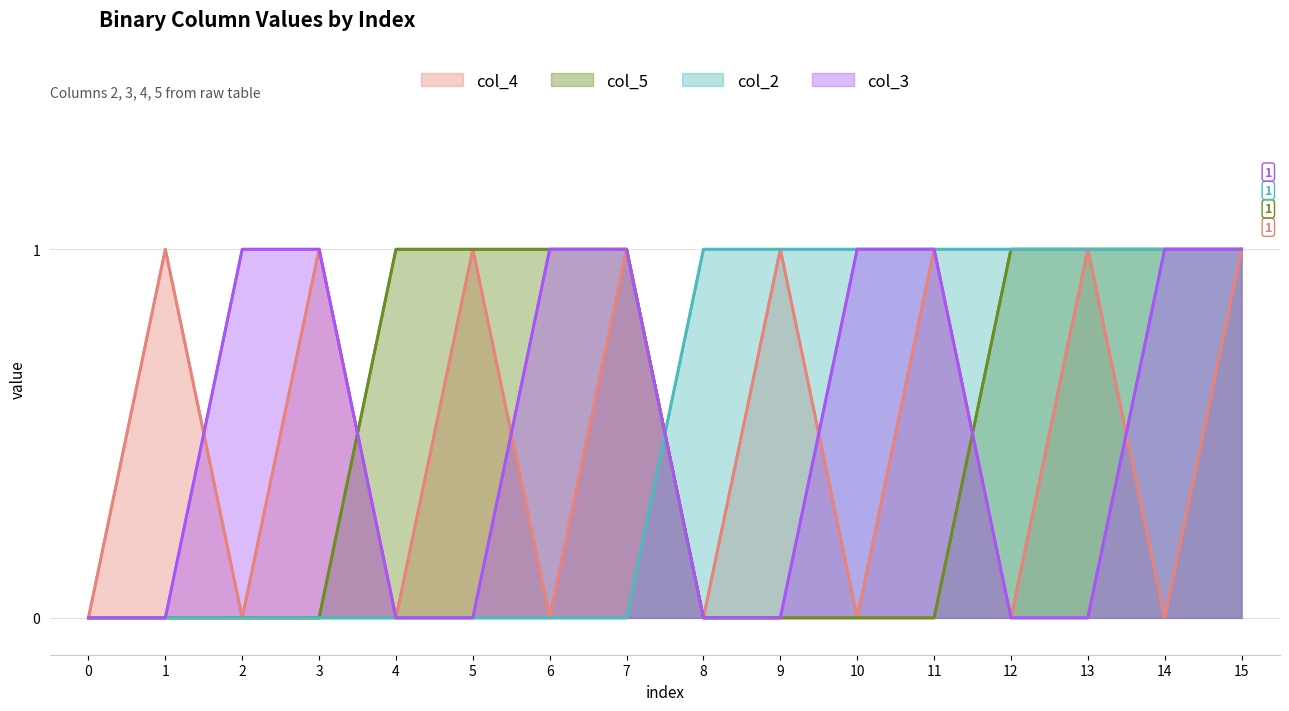

Reading left to right, list all the values displayed in this chart.

col_4: 0	1	0	1	0	1	0	1	0	1	0	1	0	1	0	1
col_5: 0	0	0	0	1	1	1	1	0	0	0	0	1	1	1	1
col_2: 0	0	0	0	0	0	0	0	1	1	1	1	1	1	1	1
col_3: 0	0	1	1	0	0	1	1	0	0	1	1	0	0	1	1